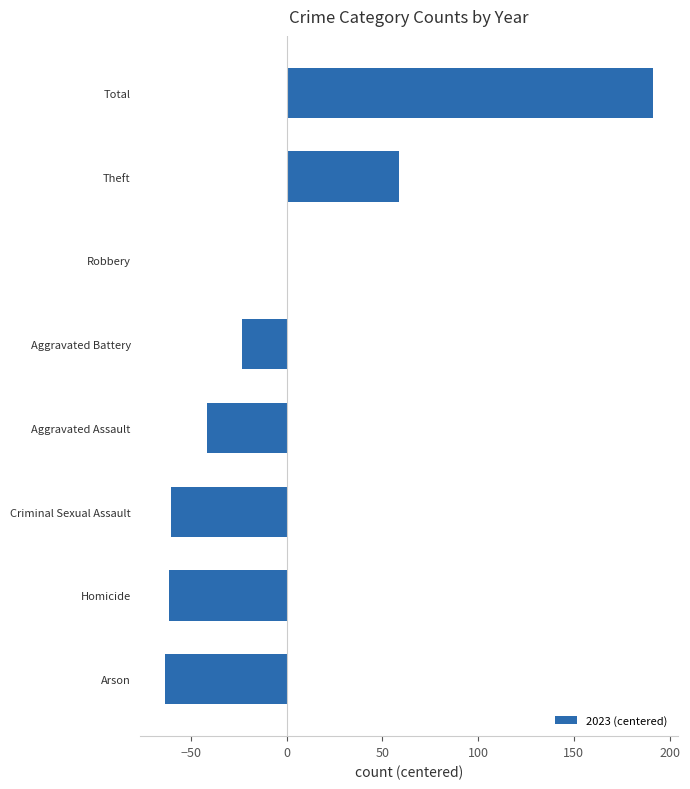

What is the approximate value at Criminal Sexual Assault?

-60.5